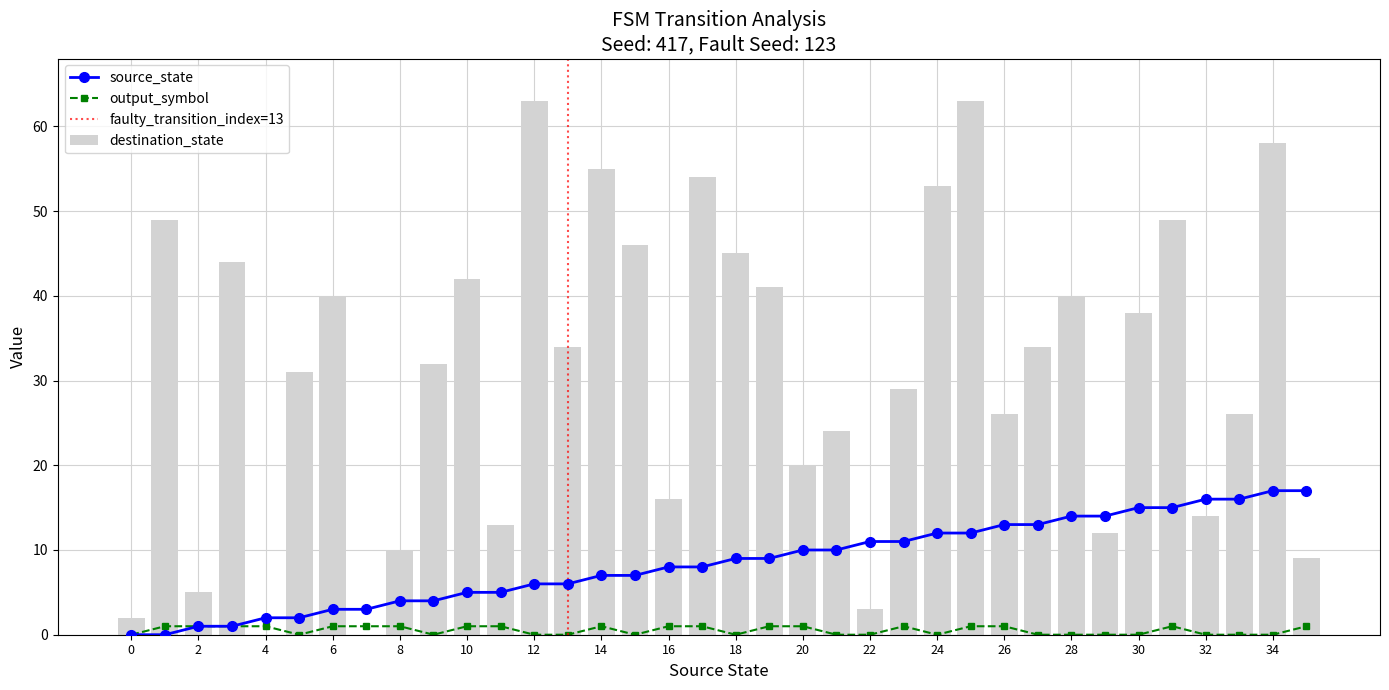

How many values in source_state are above zero?

34